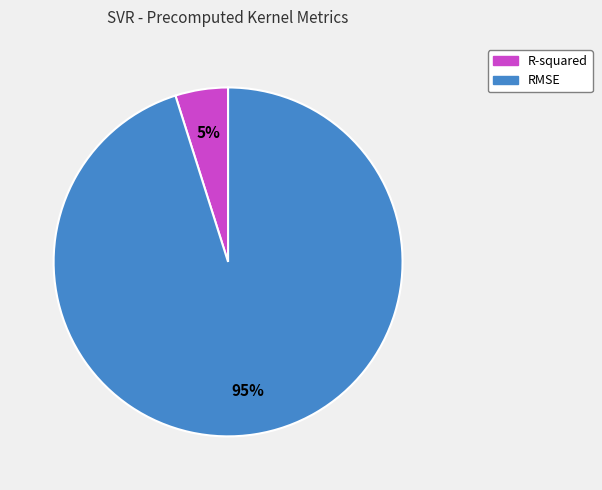

To the nearest percent, what is the combined percentage of RMSE and R-squared?

100%